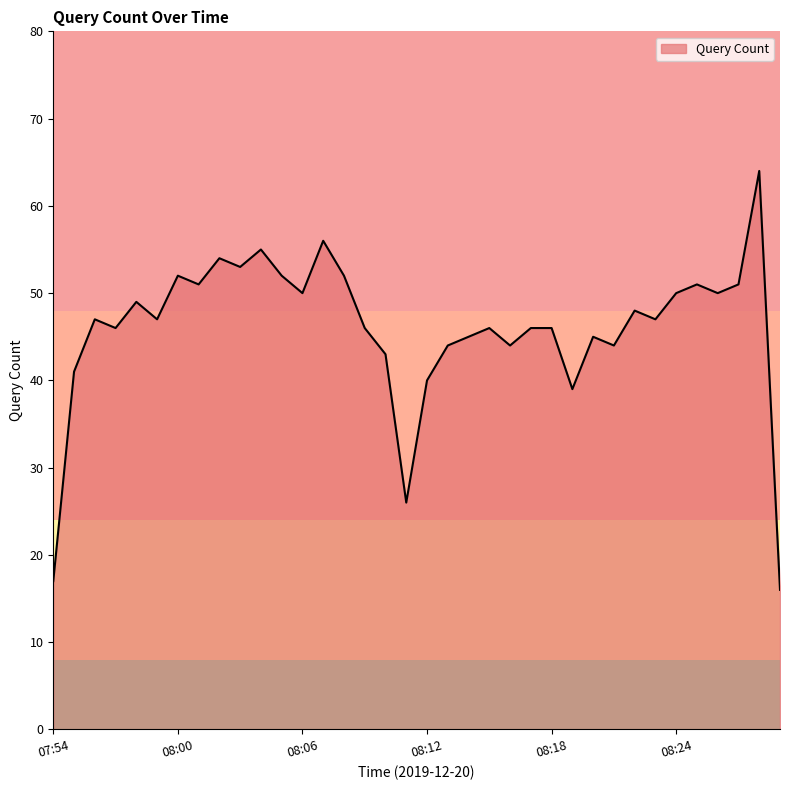

True or false: there are more than 1 points higher than both neighbors.

True